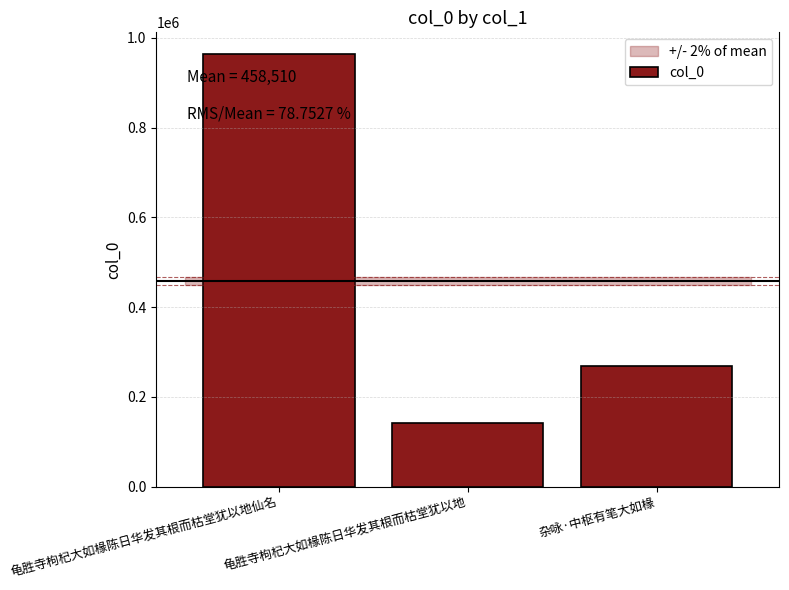

What value does the data have at 龟胜寺枸杞大如椽陈日华发其根而枯堂犹以地?

142682